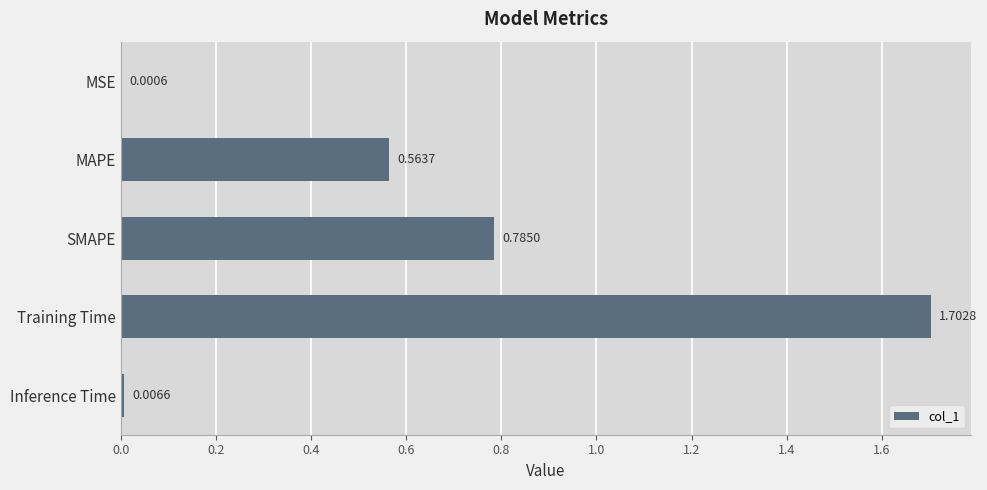

Which has a higher value, Inference Time or MAPE?

MAPE